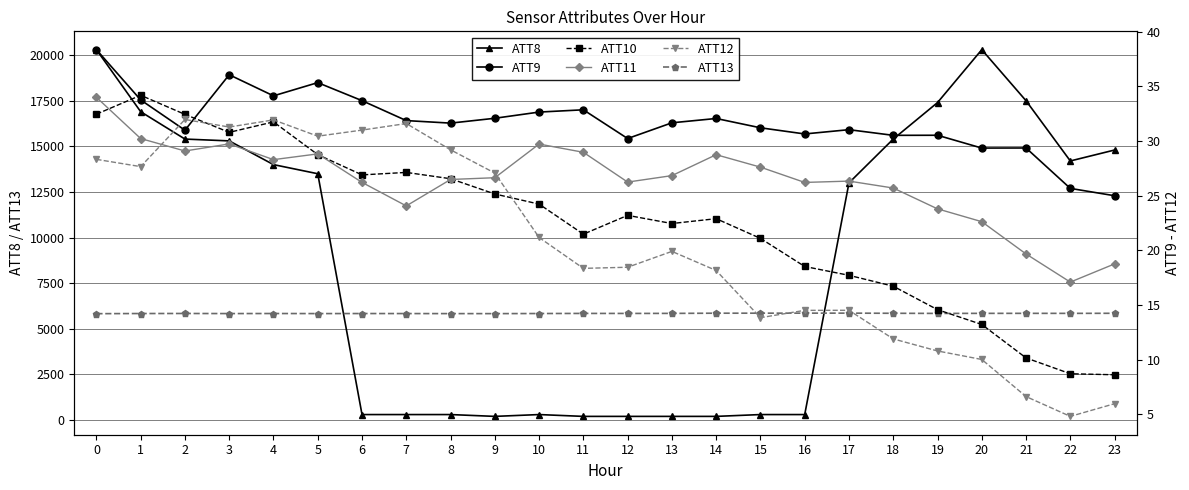

Is the value of ATT10 at 15 greater than the value of ATT9 at 2?

No